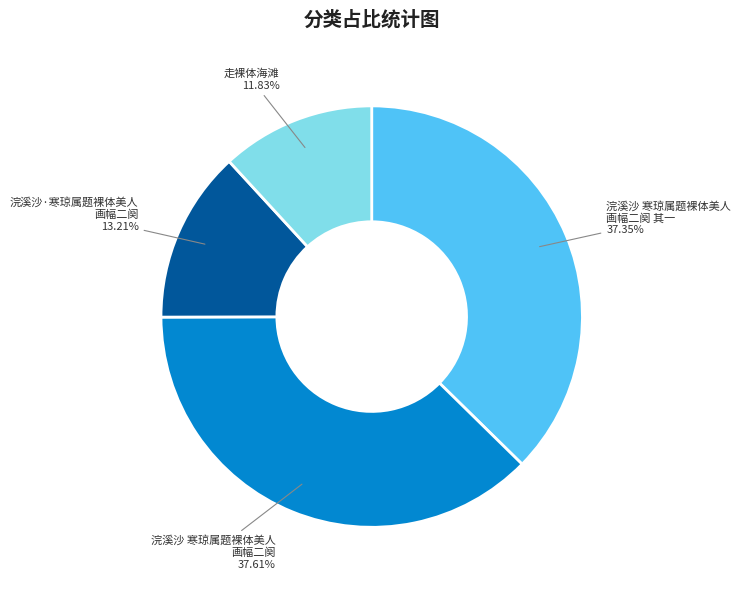

To the nearest percent, what is the difference between the largest and smallest slice percentages?

26%